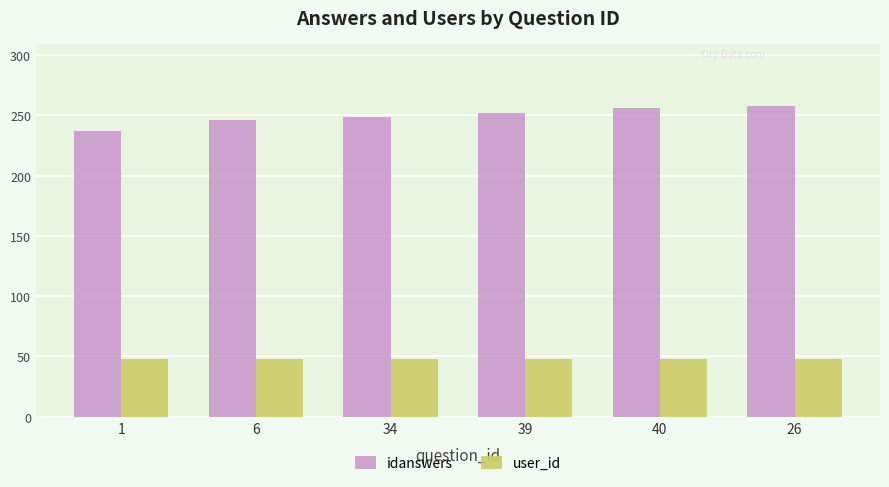

Which series has the largest range (max minus min)?

idanswers